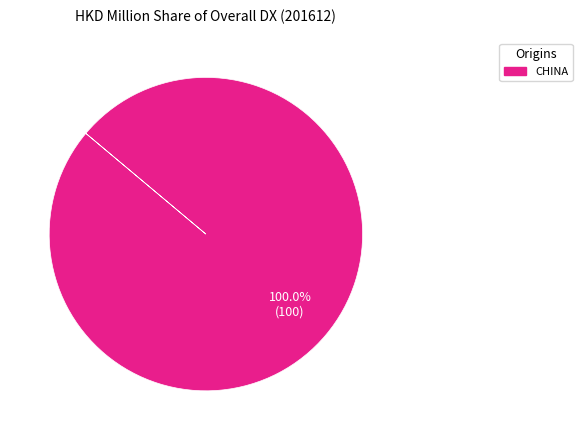

What is the majority slice?

CHINA